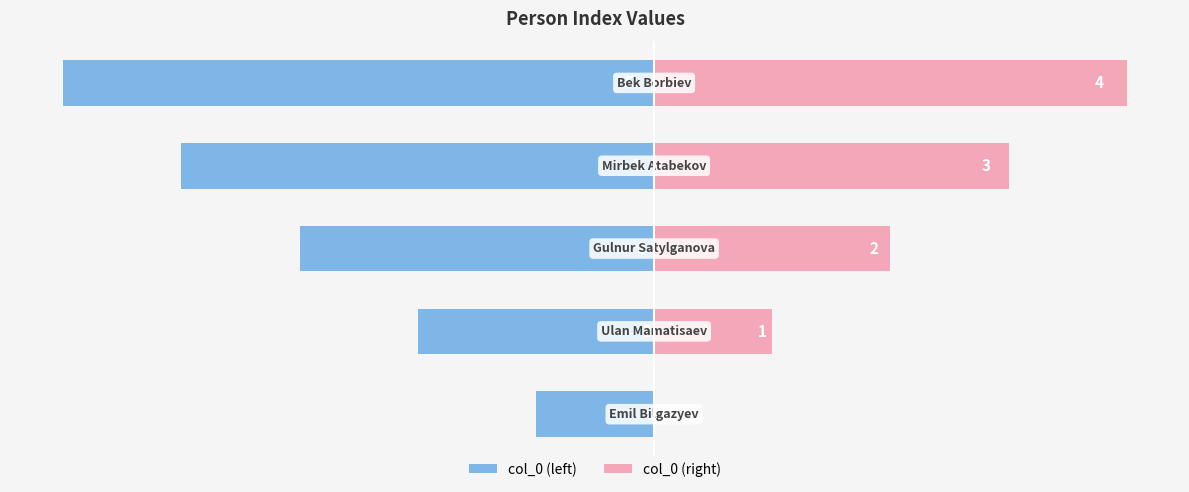

Rank the series by their average value, from lowest to highest.

col_0 (left), col_0 (right)